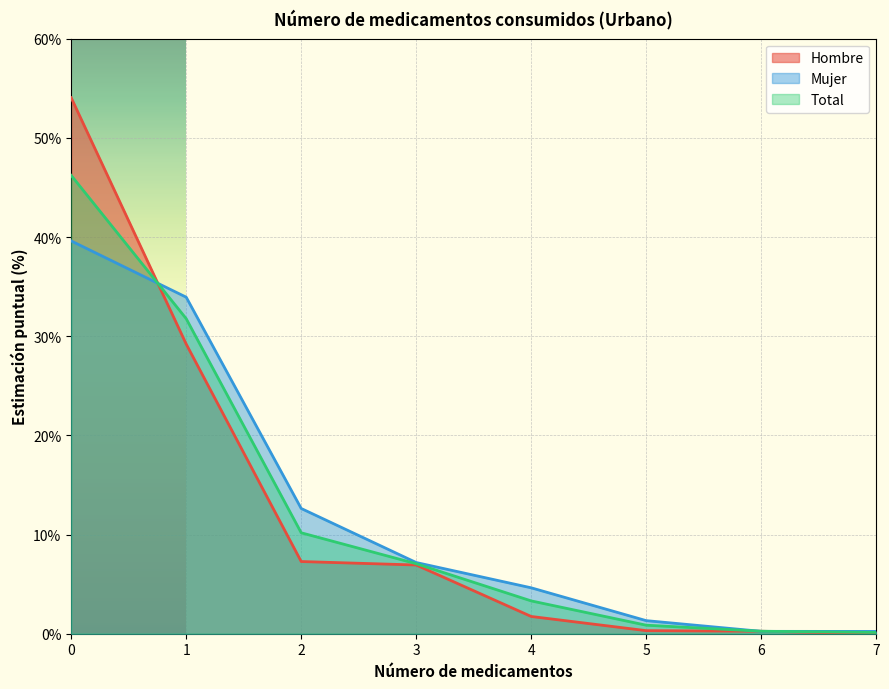

Reading left to right, extract all data points from this chart.

Hombre: 0=54.0	1=29.2	2=7.3	3=6.9	4=1.7	5=0.3	6=0.2	7=0.0
Mujer: 0=39.6	1=33.9	2=12.6	3=7.2	4=4.6	5=1.3	6=0.2	7=0.2
Total: 0=46.2	1=31.8	2=10.2	3=7.1	4=3.3	5=0.9	6=0.2	7=0.1